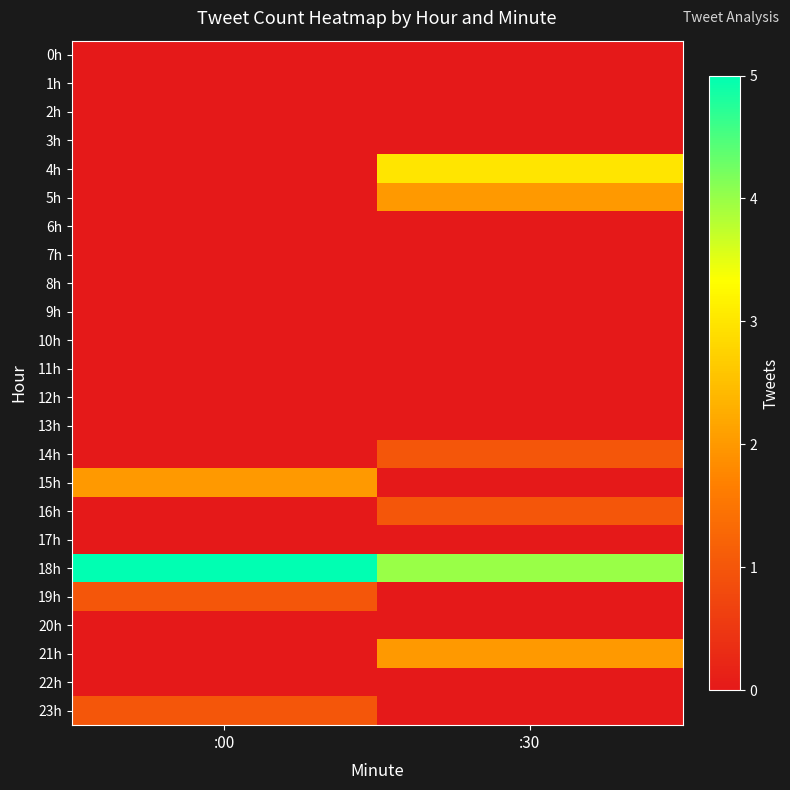

How many data points does each series have?

2